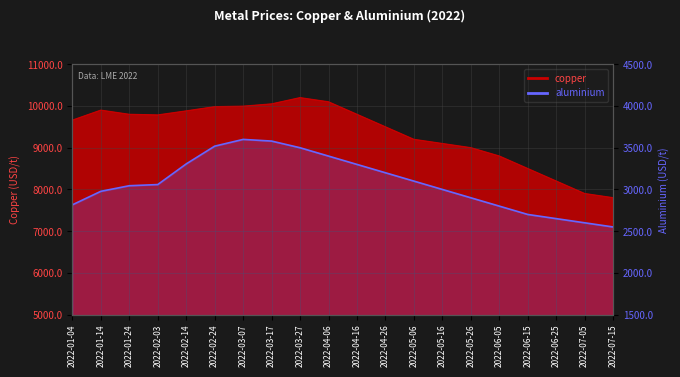

Where is the data nearest to the value 3075?

2022-02-03